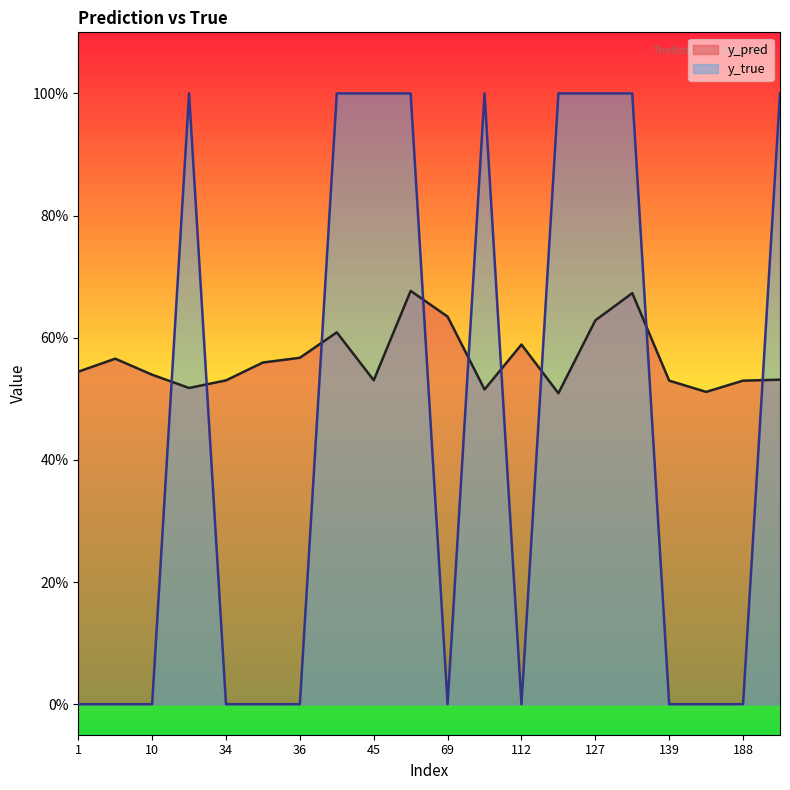

Which series ends up on top after the final intersection of y_true and y_pred?

y_true